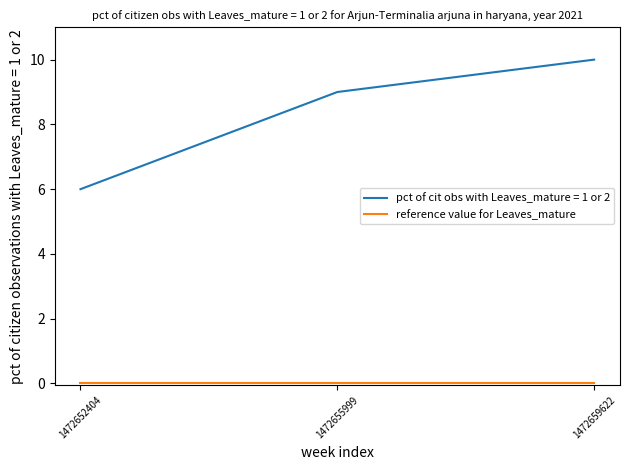

The pct of cit obs with Leaves_mature = 1 or 2 series shows 12 at 1472655999. True or false?

False